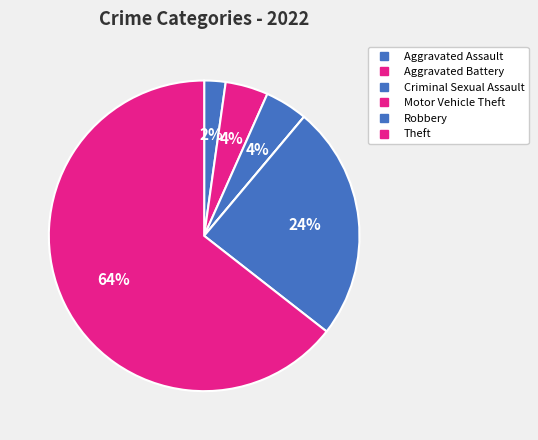

Is it true that Robbery is 24% of the pie?

True